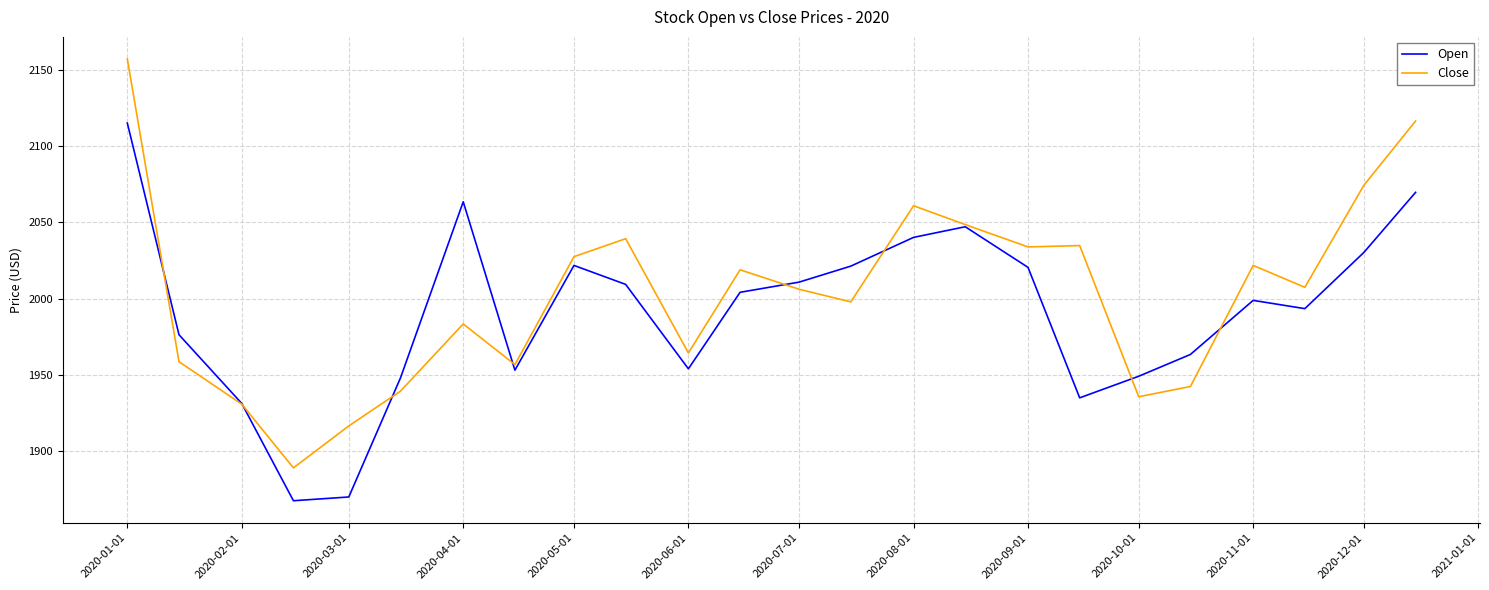

What is the highest value of the Open series?

2115.3